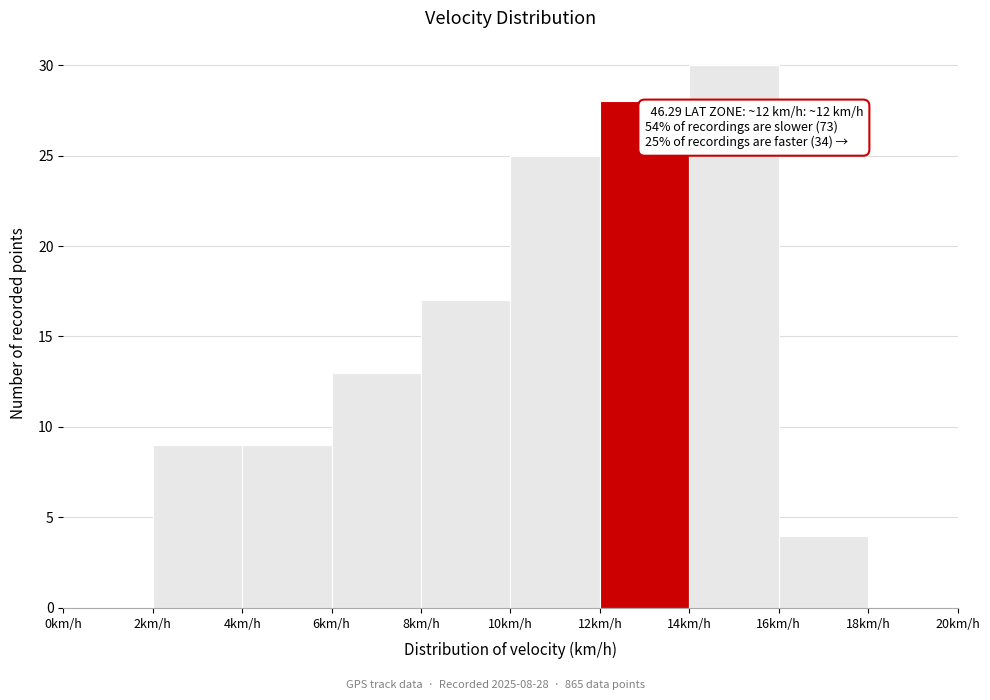

Which range on the x-axis has the tallest bar?

14 to 16